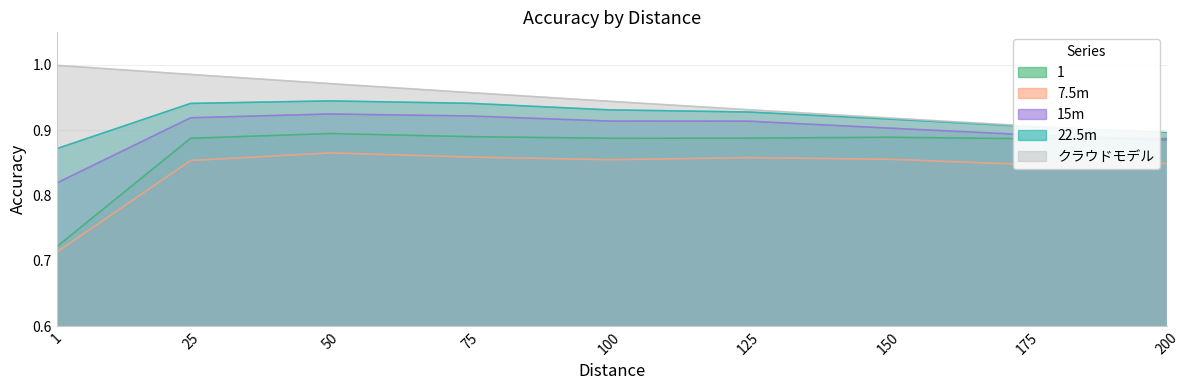

What is the greatest value displayed?

1.0